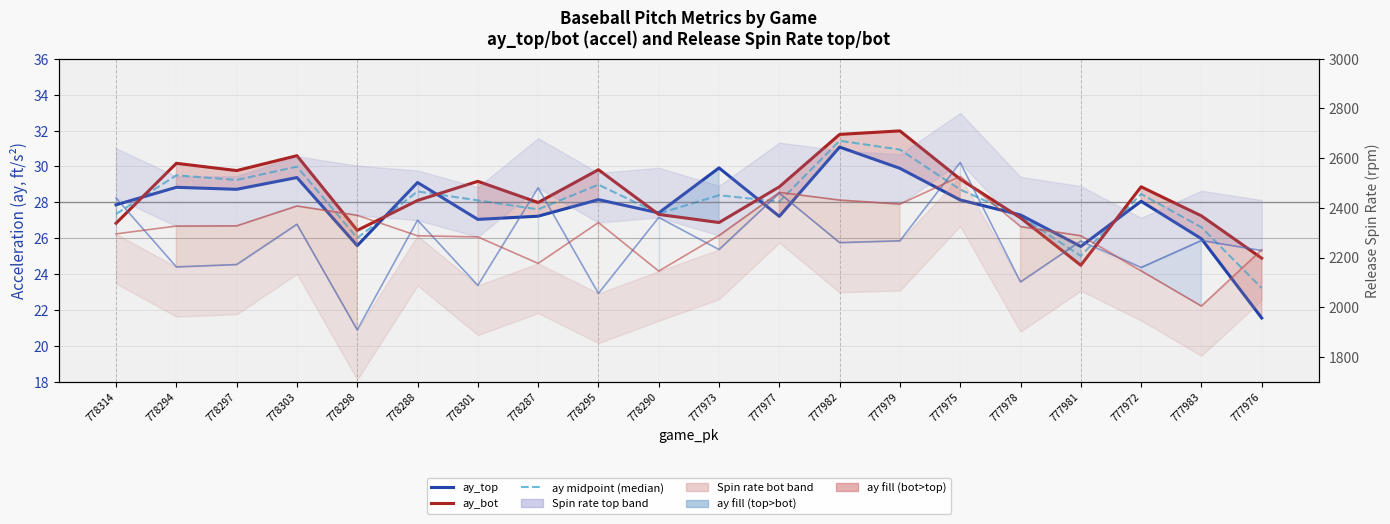

How many interior local valleys does the ay midpoint (median) series have?

6